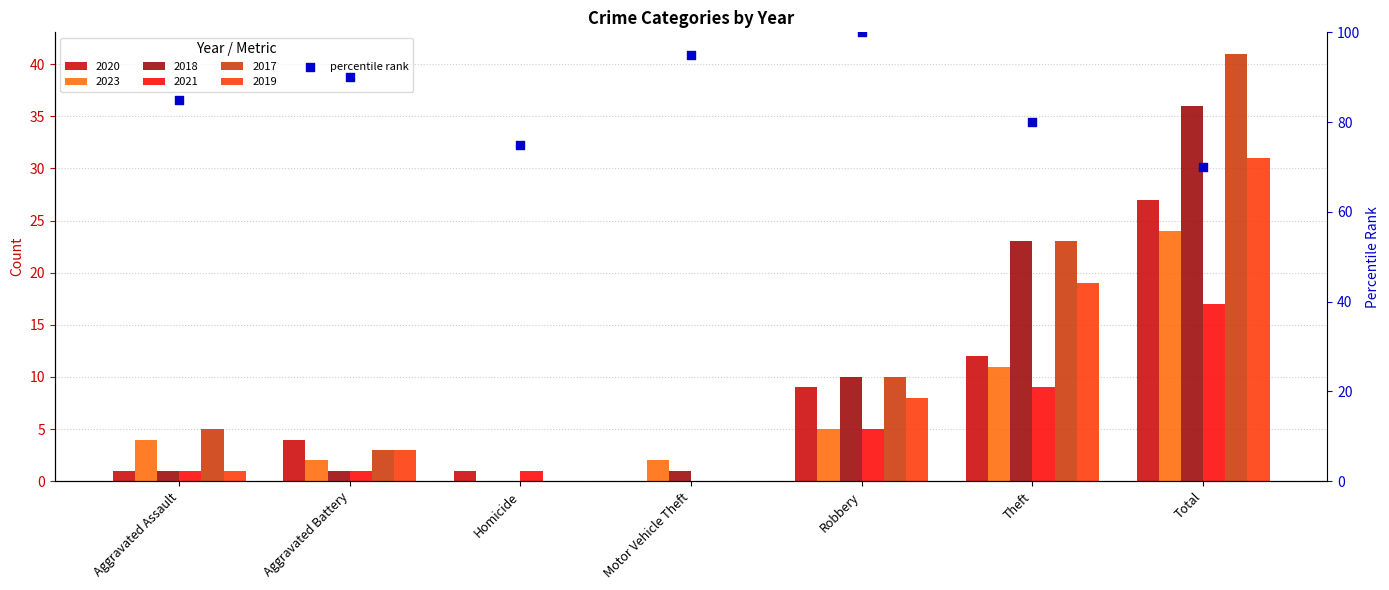

Between Aggravated Battery and Theft, which is larger?

Aggravated Battery